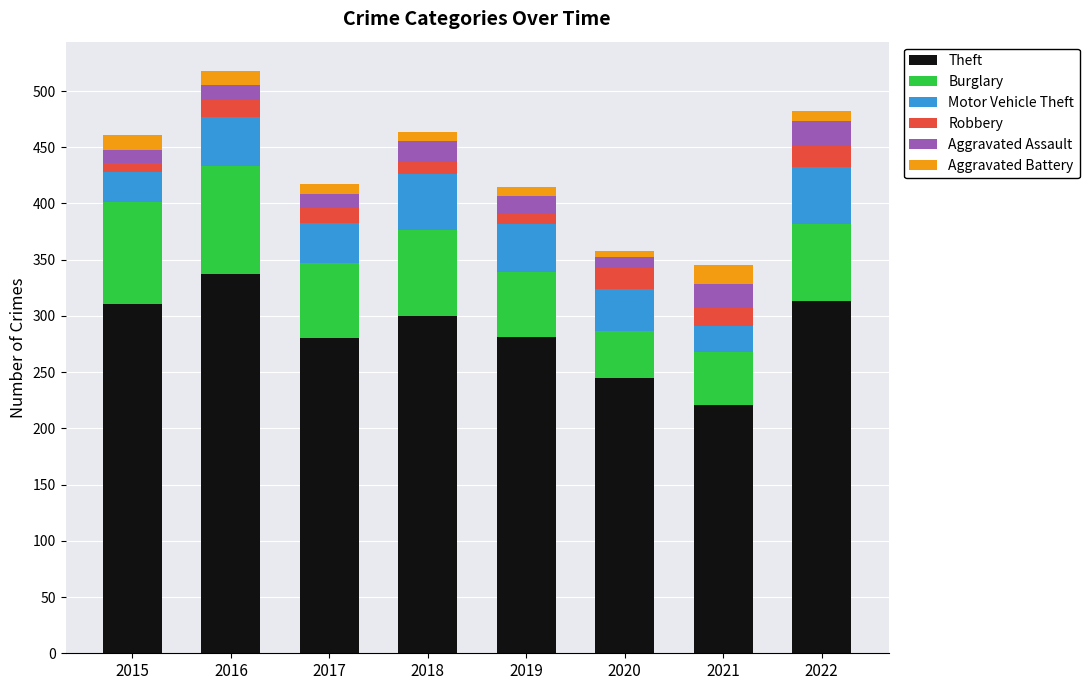

What is the maximum value for Theft?

337